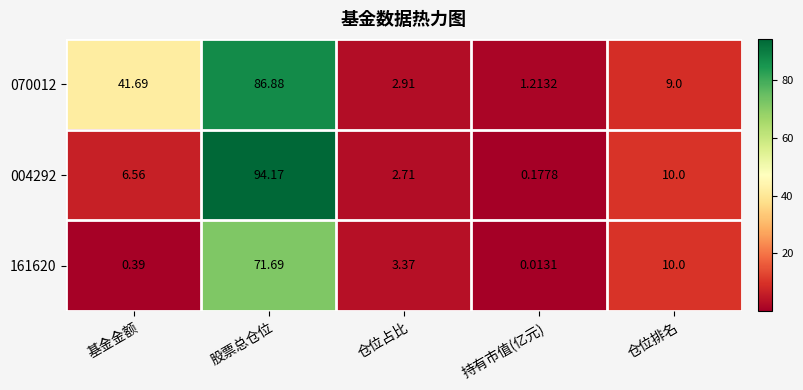

Where is 161620 nearest to the value 35?

仓位排名